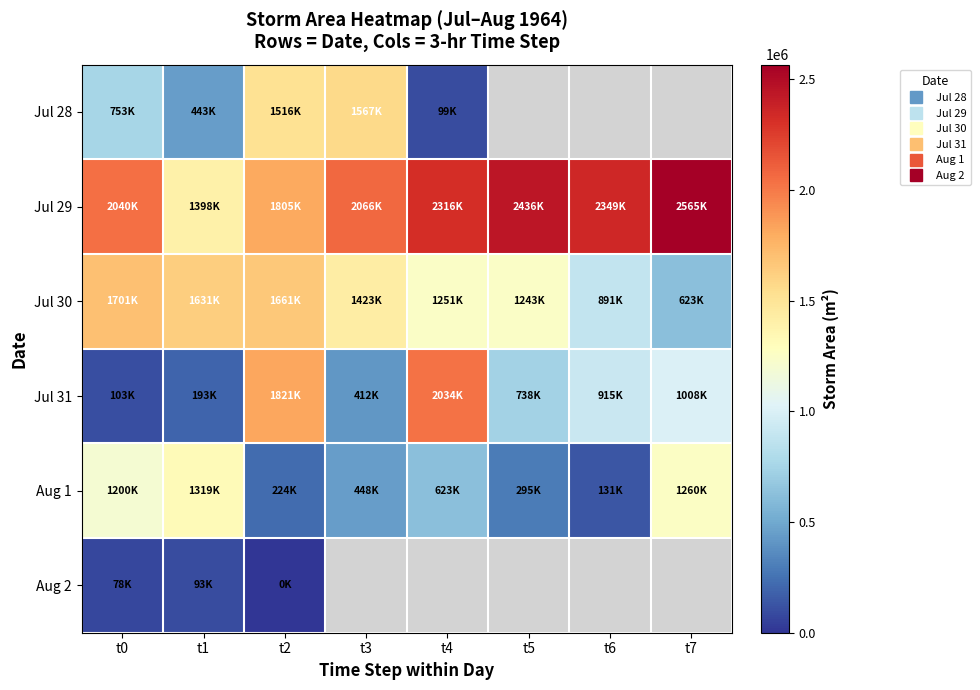

Which series has the widest spread of values?

Jul 31